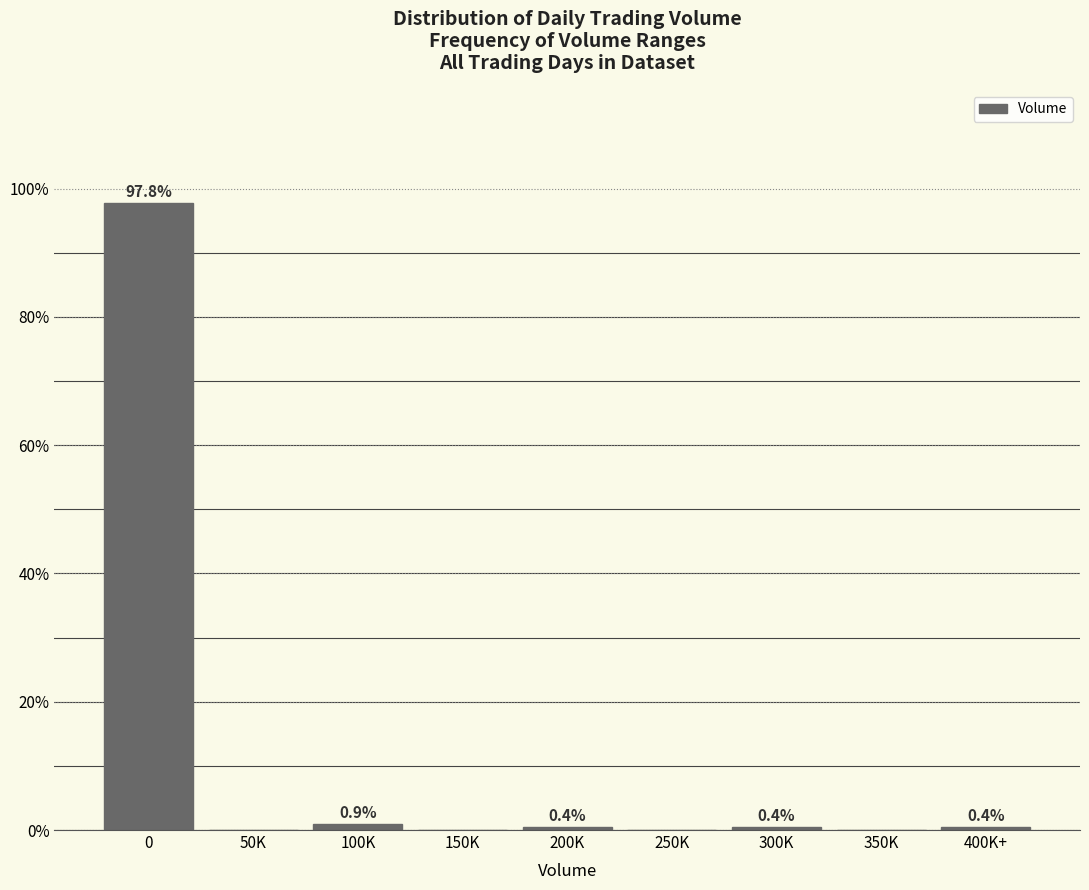

Reading right to left, list all the values displayed in this chart.

400K+=0.4	350K=0.0	300K=0.4	250K=0.0	200K=0.4	150K=0.0	100K=0.9	50K=0.0	0=97.8